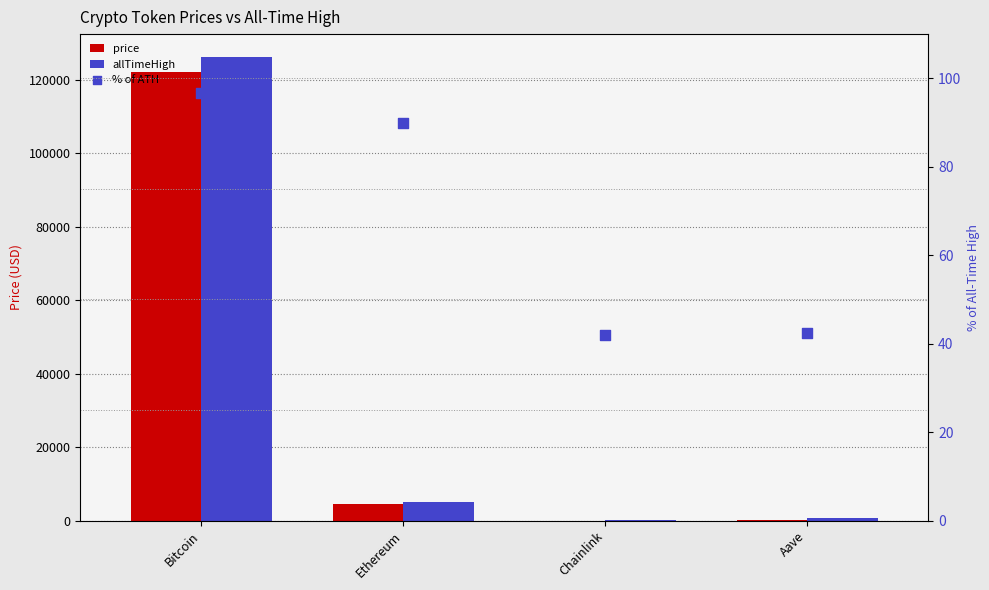

Which series has the widest spread of Y values?

allTimeHigh